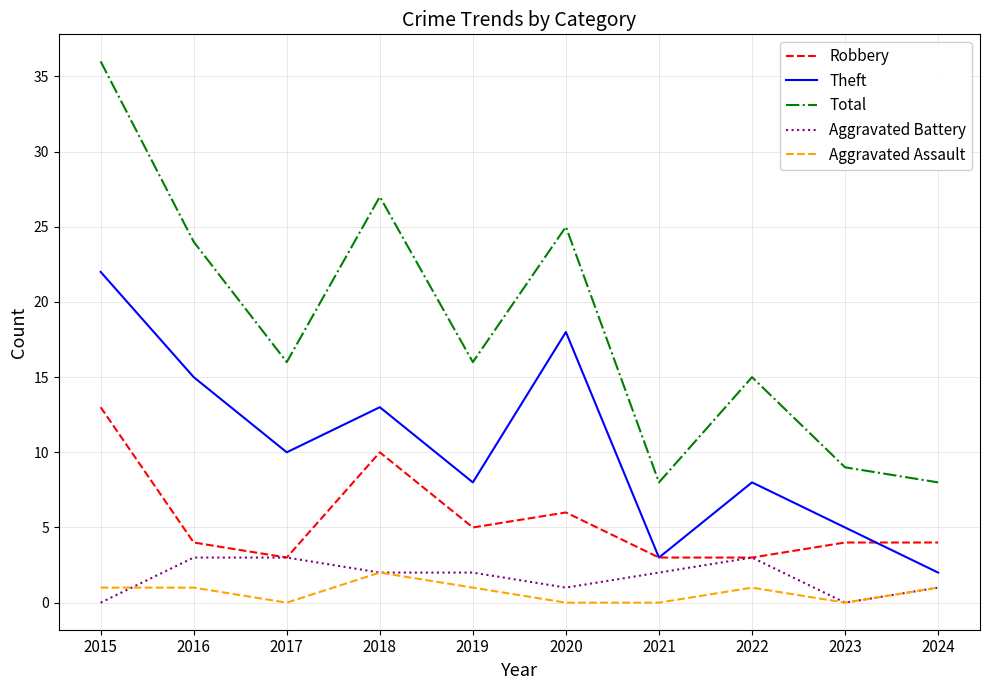

After their last crossing, which series has the higher values: Robbery or Theft?

Robbery